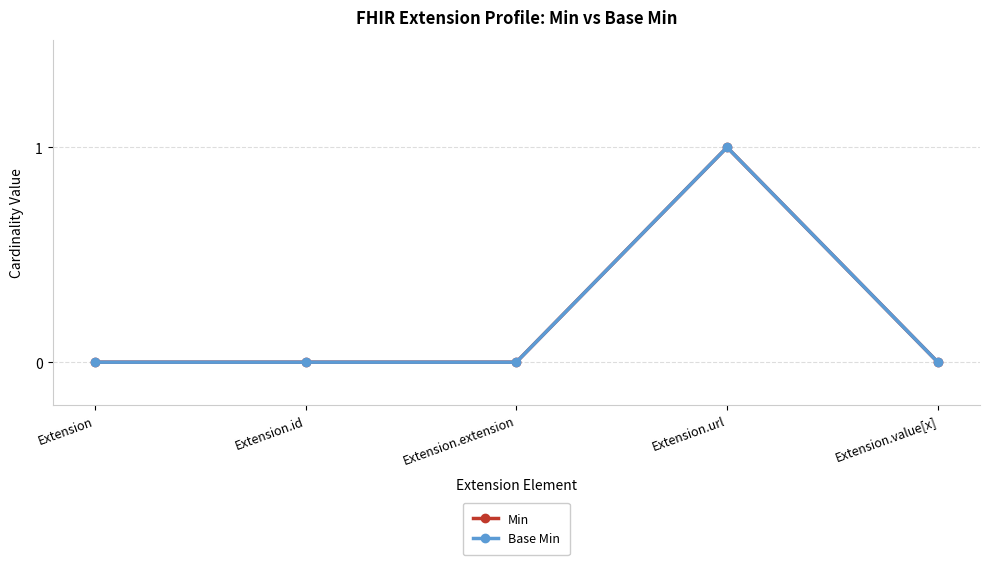

Does the chart have visible grid lines?

Yes